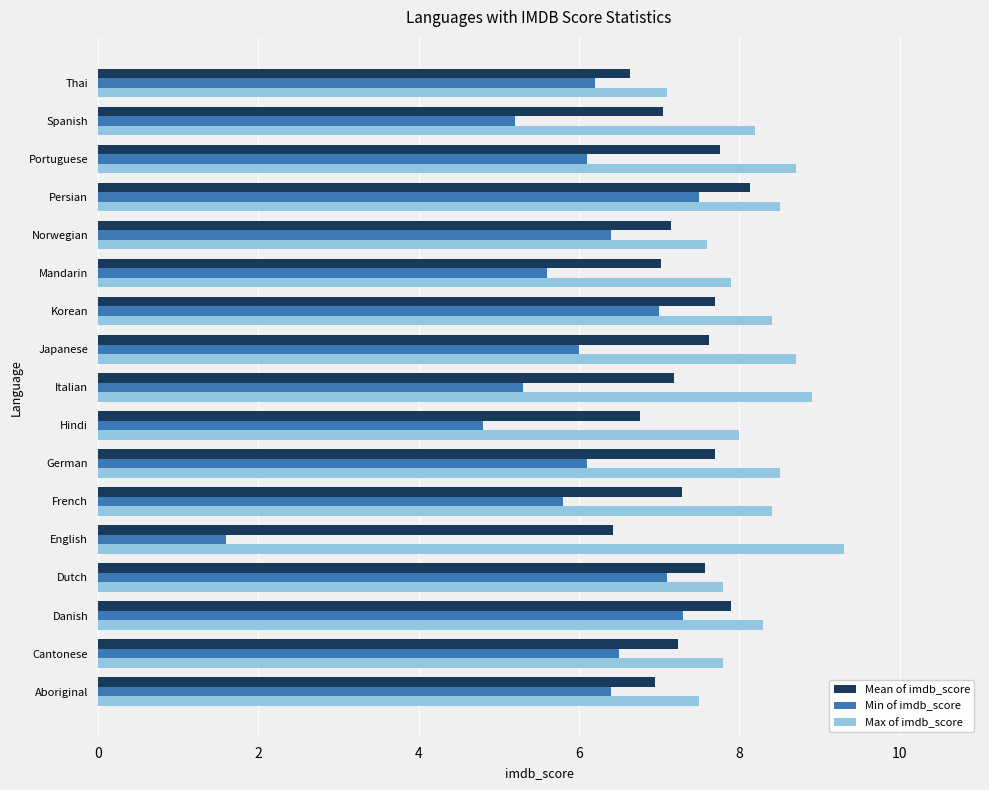

What is the maximum value for Mean of imdb_score?

8.1